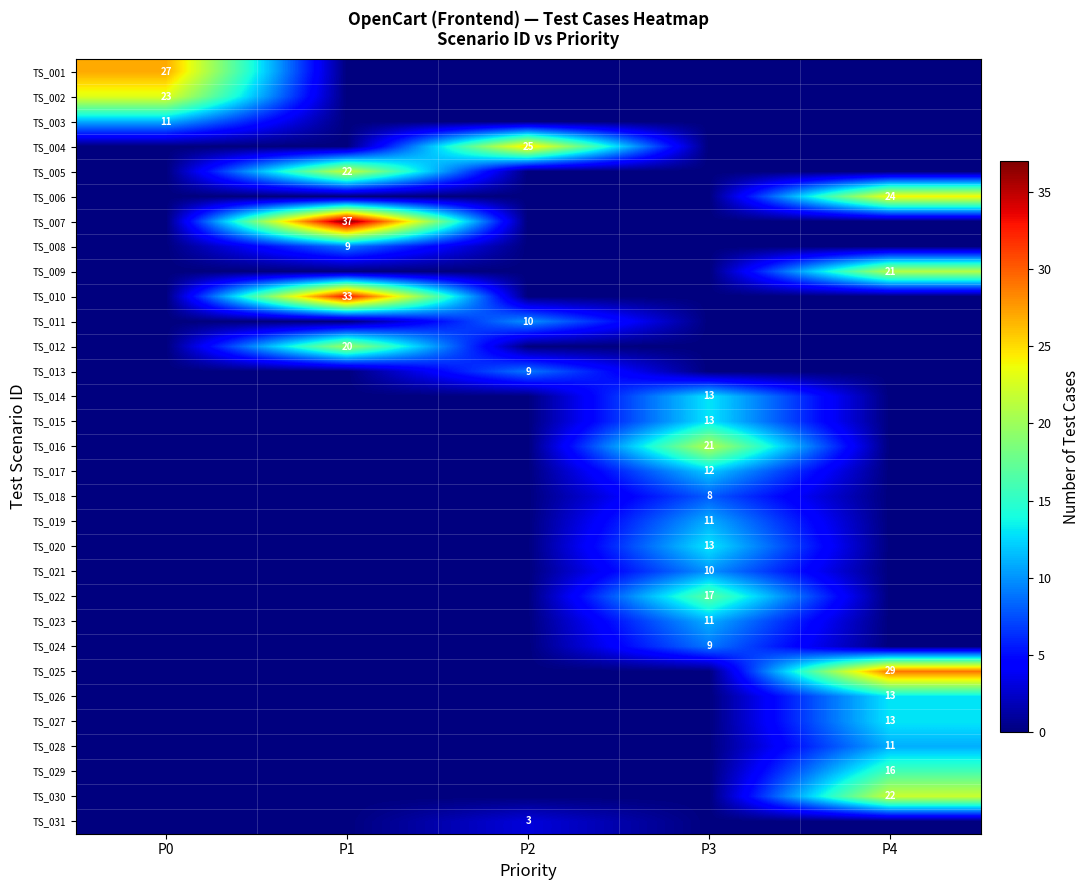

The TS_009 series shows 21 at P4. True or false?

True